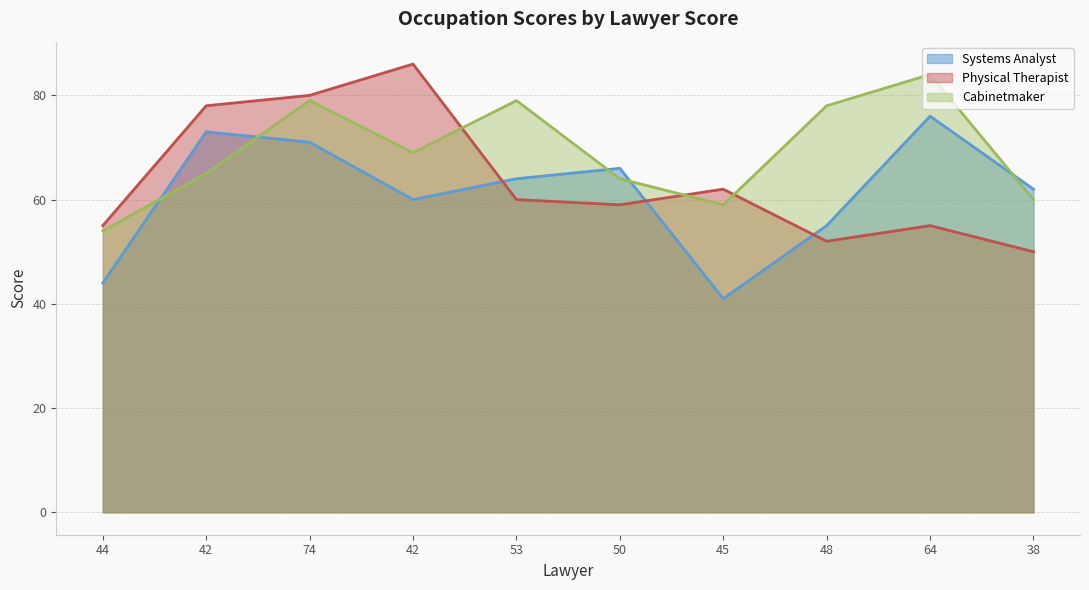

At which category does Cabinetmaker reach its first local peak?

74